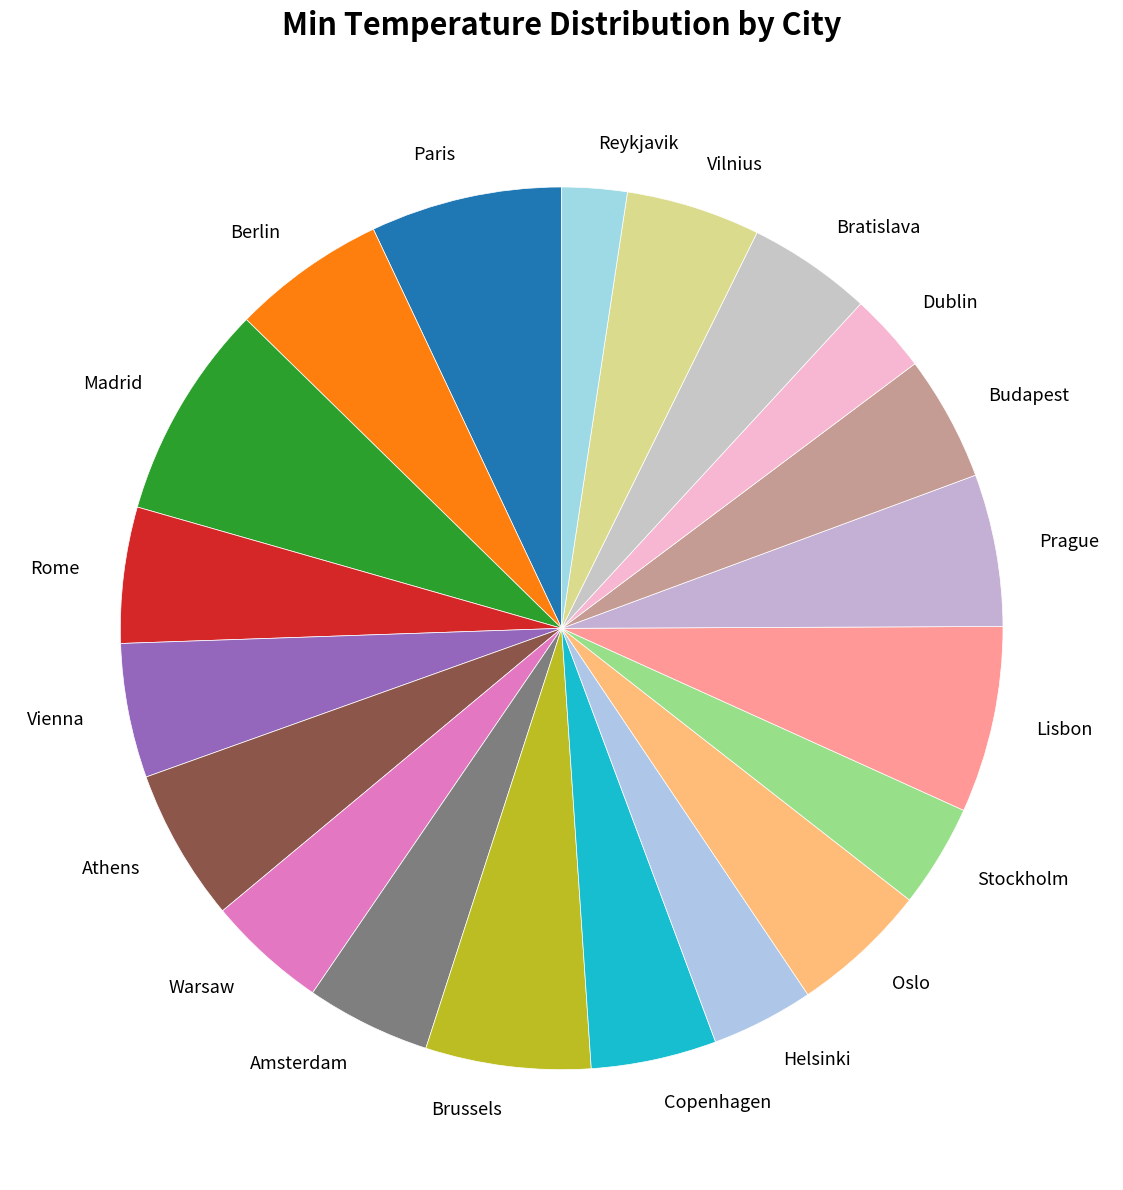

Is Madrid the majority of the pie?

No